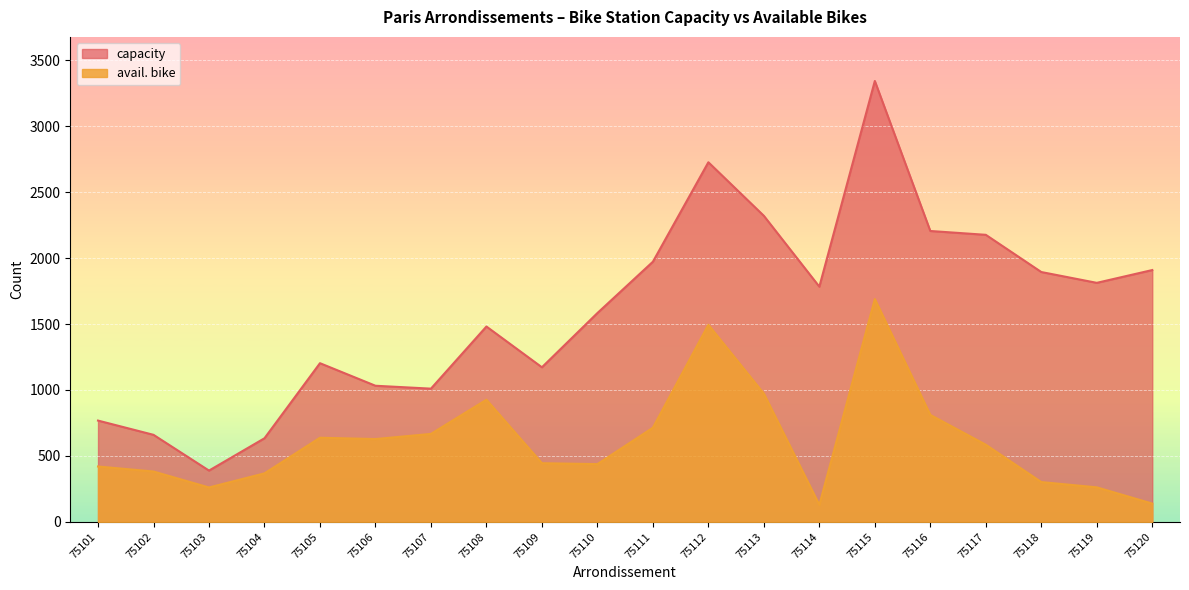

How many lines are shown in the chart?

2